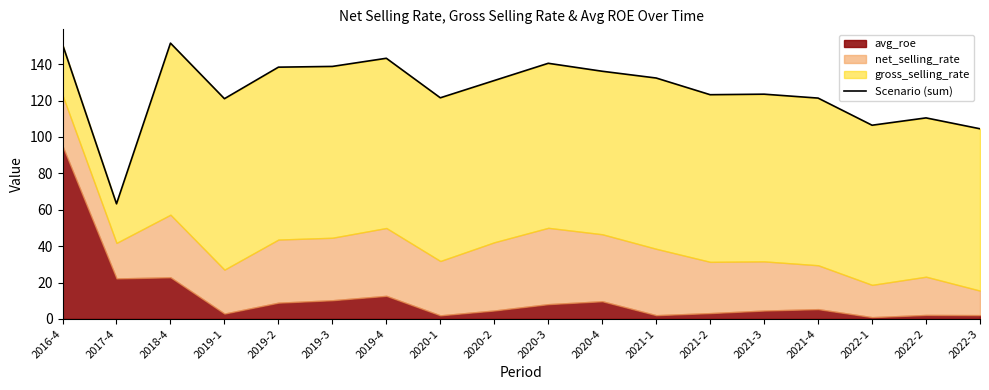

Approximately how many times larger is the value at 2021-4 compared to 2016-4?

0.8